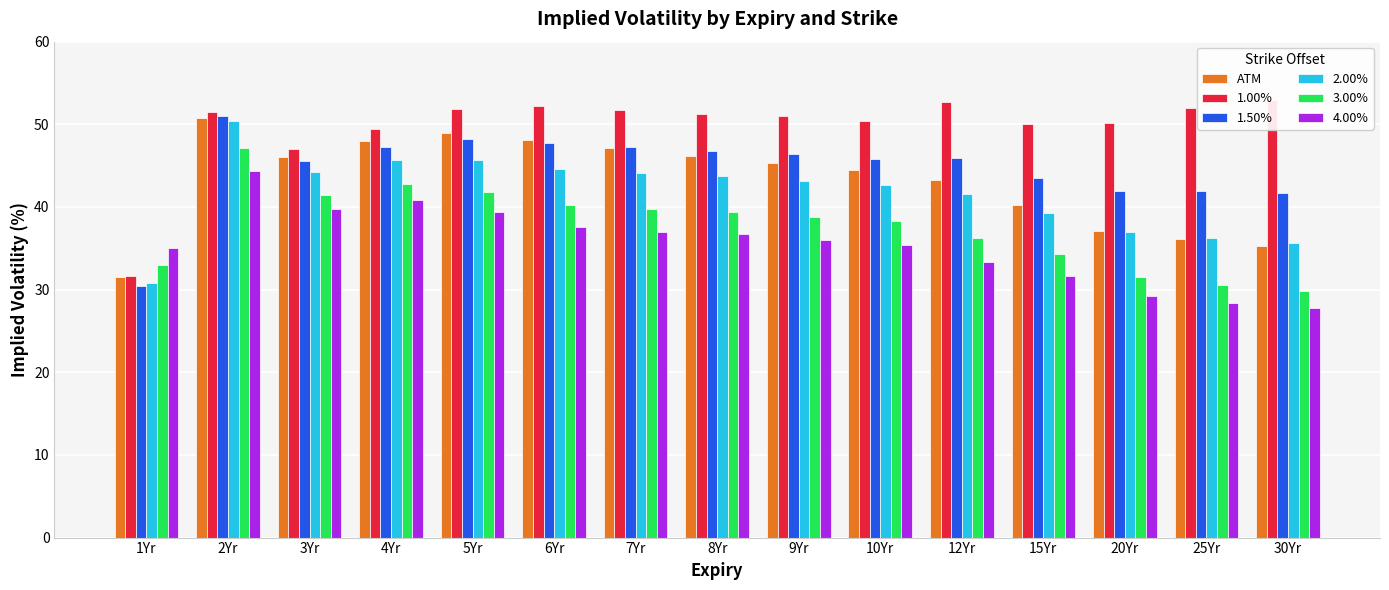

Rank the categories by ATM value from lowest to highest.

1Yr, 30Yr, 25Yr, 20Yr, 15Yr, 12Yr, 10Yr, 9Yr, 3Yr, 8Yr, 7Yr, 4Yr, 6Yr, 5Yr, 2Yr